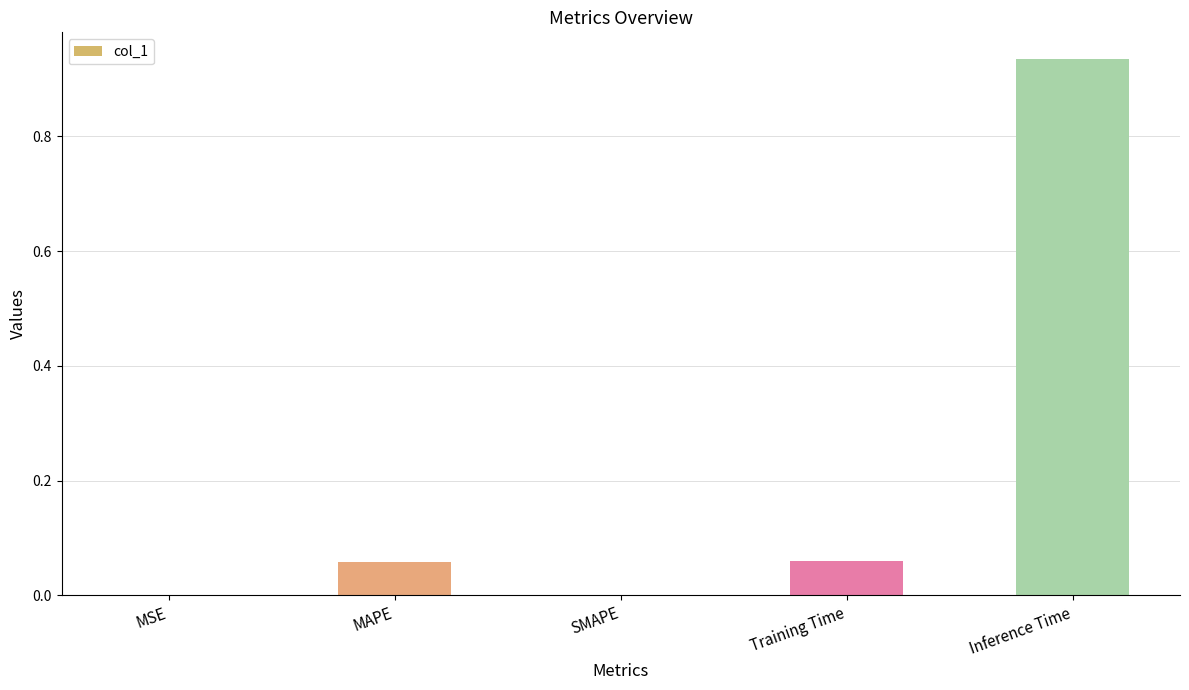

What is the average value?

0.2